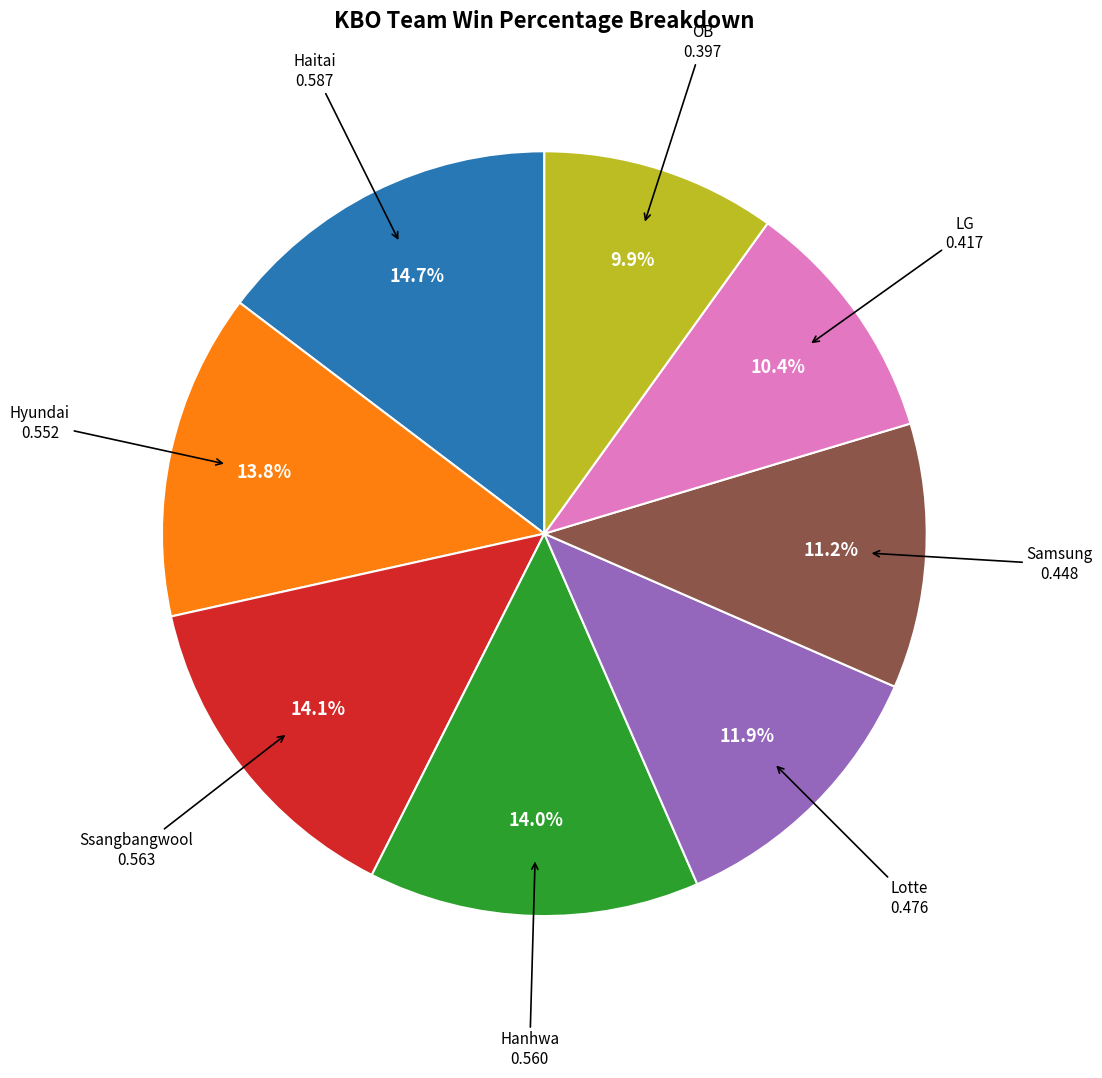

Is there any slice that represents more than half of the pie?

No